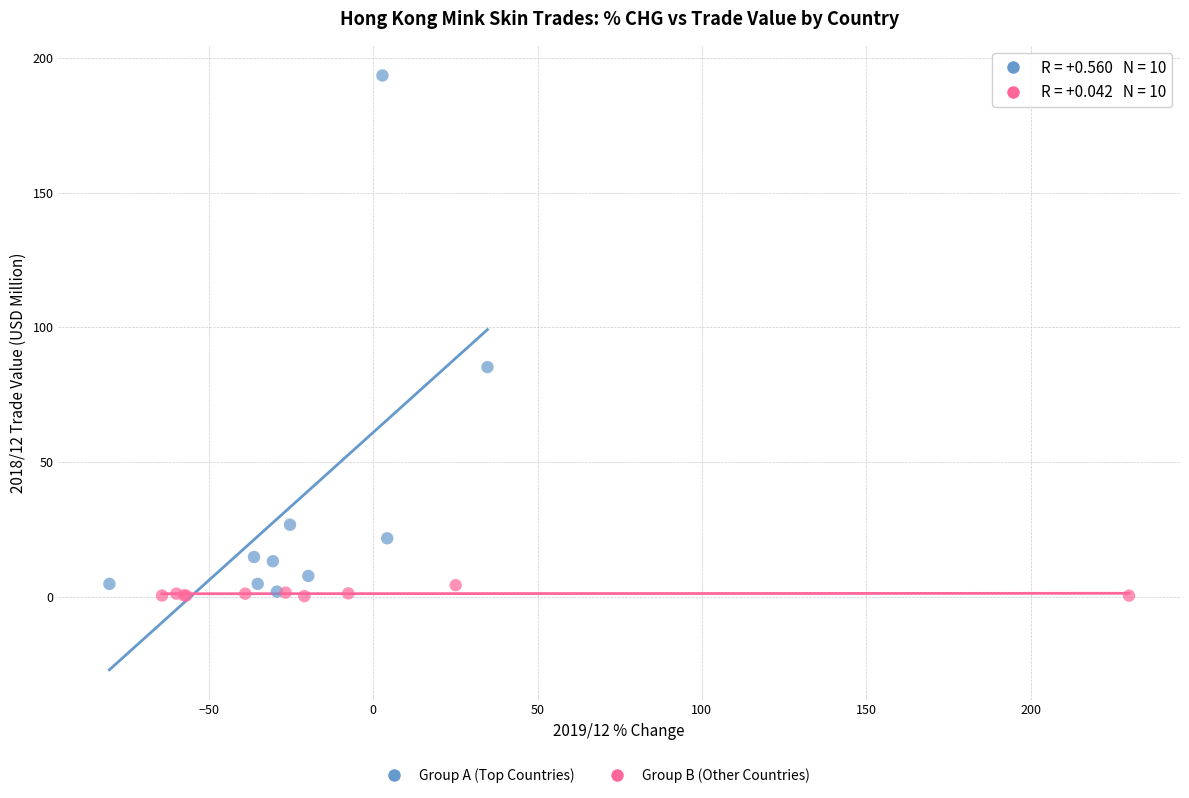

Which series reaches the maximum Y coordinate?

Group A (Top Countries)